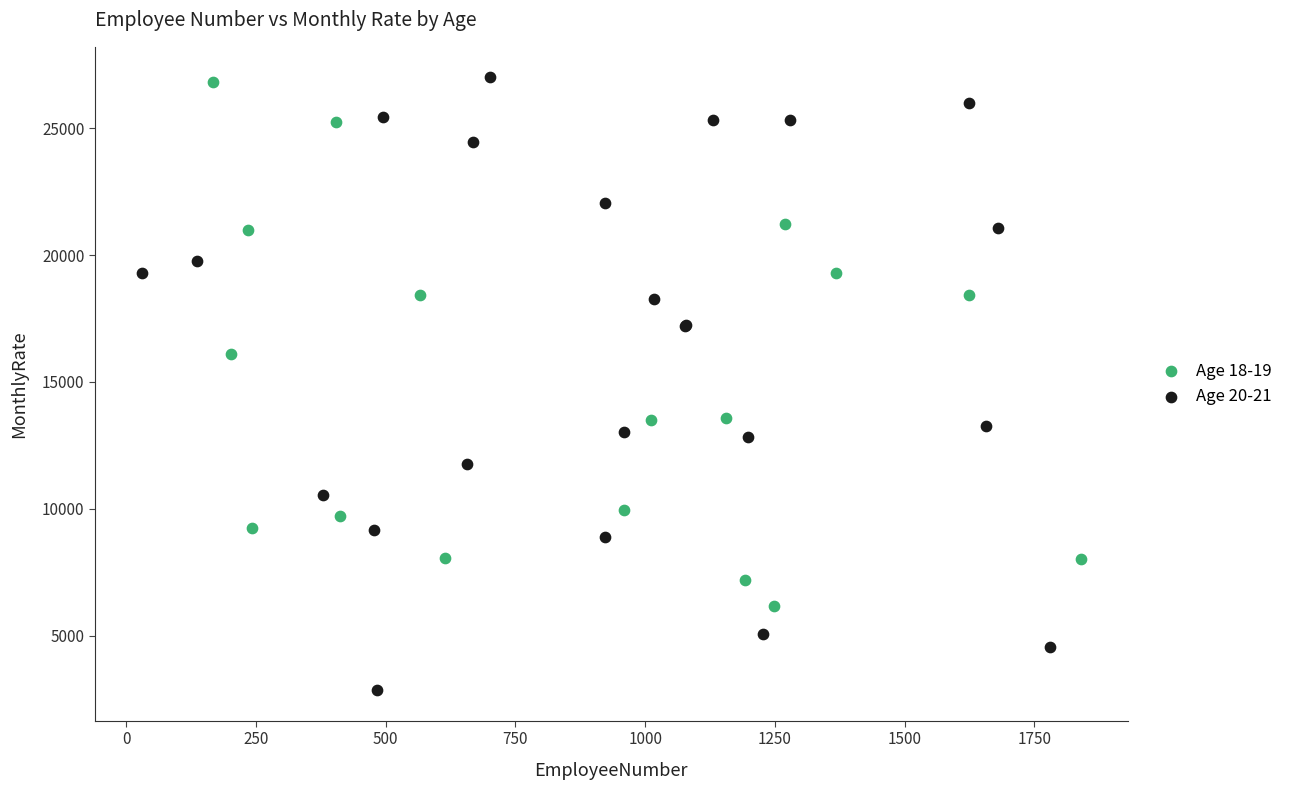

Which series has the widest spread of Y values?

Age 20-21